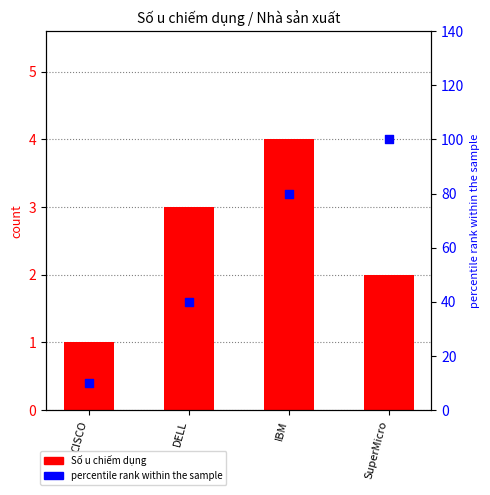

What are all the series names shown in the legend?

Số u chiếm dụng, percentile rank within the sample